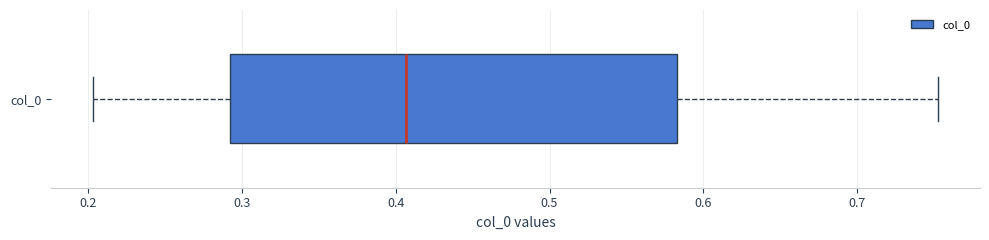

Read this box plot against the x-axis: the position of the median line, the range covered by the box, and the ends of both whiskers. The values are not printed on the chart, so give them approximately, as read against the axis.

median 0.41, box 0.29 to 0.58, whiskers 0.20 to 0.75